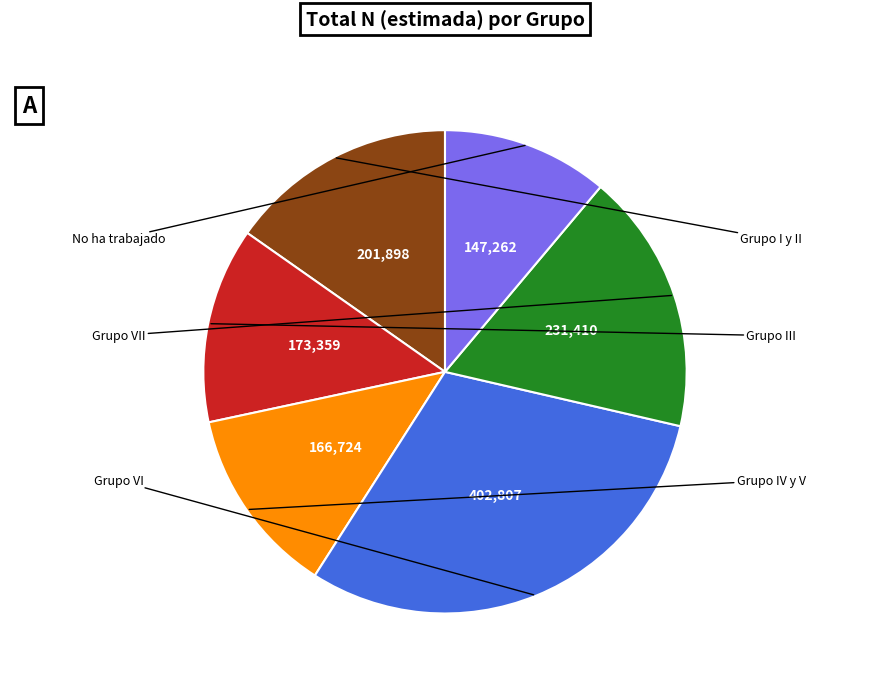

Is there a majority slice in this chart?

No